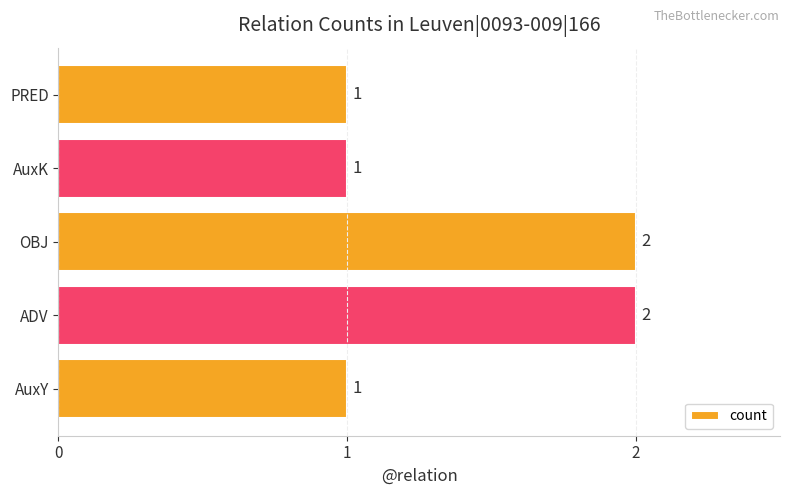

Count the values in the range 1 to 2.

5